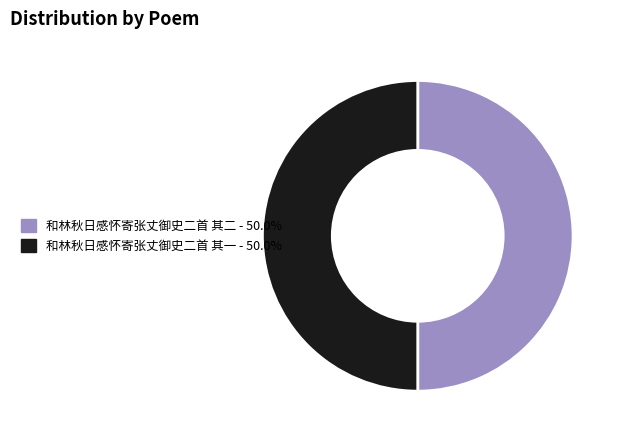

What is the ratio of the value at 和林秋日感怀寄张丈御史二首 其一 to the value at 和林秋日感怀寄张丈御史二首 其二?

1.0